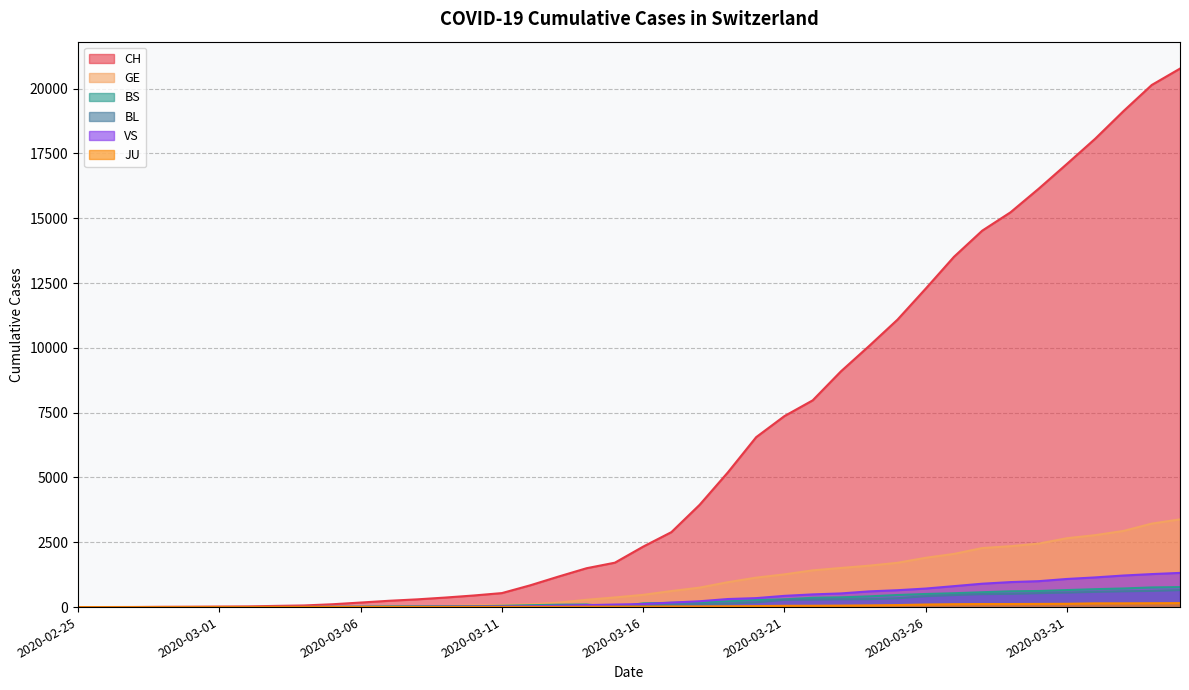

Reading left to right, list all the values displayed in this chart.

CH: 1	2	4	11	14	20	26	46	63	109	175	243	298	368	447	540	839	1176	1500	1713	2332	2892	3947	5199	6555	7368	7975	9094	10075	11087	12285	13512	14521	15228	16141	17098	18069	19133	20141	20773
GE: 0	1	1	3	5	7	7	9	9	13	17	26	35	44	68	79	108	173	282	372	472	619	751	961	1136	1262	1417	1509	1598	1708	1902	2051	2277	2349	2450	2657	2775	2938	3220	3384
BS: 0	0	1	1	1	1	1	3	3	8	15	21	24	28	33	49	73	92	100	0	144	165	182	222	272	299	358	376	414	466	505	534	573	609	621	657	691	718	758	771
BL: 0	0	0	1	2	2	2	2	2	6	6	15	19	20	22	26	26	42	47	54	76	89	116	134	184	282	289	302	306	341	422	466	502	511	539	561	588	610	625	656
VS: 0	0	0	1	1	0	3	3	4	5	6	0	7	12	17	22	30	53	76	98	116	173	225	311	346	433	490	527	606	651	715	808	902	964	1000	1085	1145	1218	1273	1319
JU: 0	0	0	0	0	0	0	1	1	2	3	4	4	5	6	6	9	10	15	16	17	24	26	31	37	49	51	57	66	78	99	112	118	118	122	127	144	145	149	153